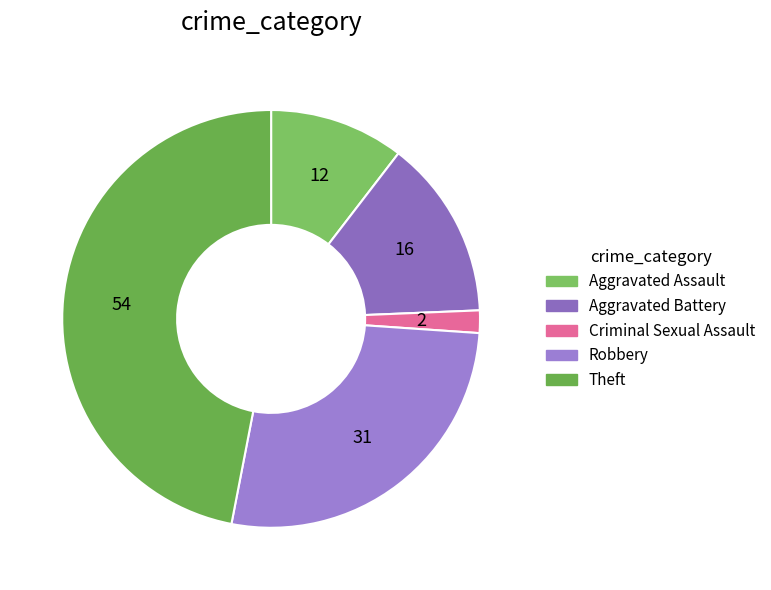

Which category has the smallest portion of the pie?

Criminal Sexual Assault